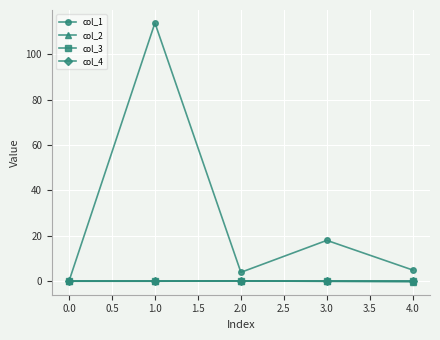

Which series ends up on top after the final intersection of col_2 and col_3?

col_3